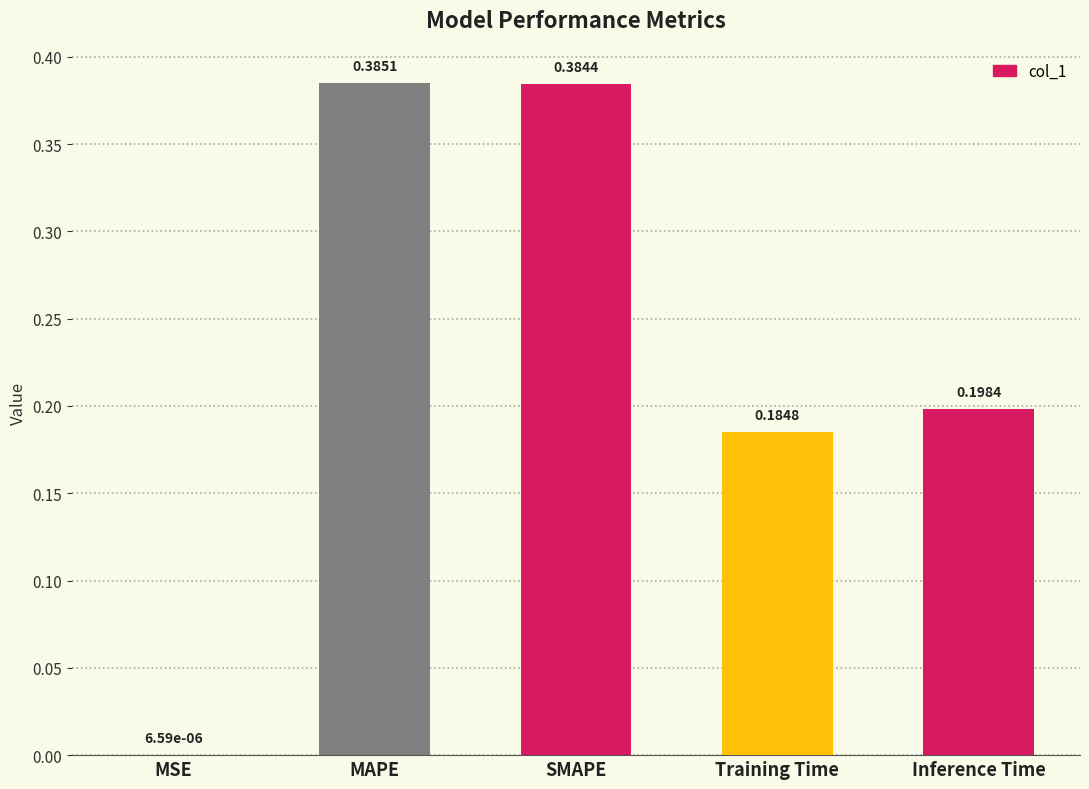

Between MAPE and MSE, which is larger?

MAPE